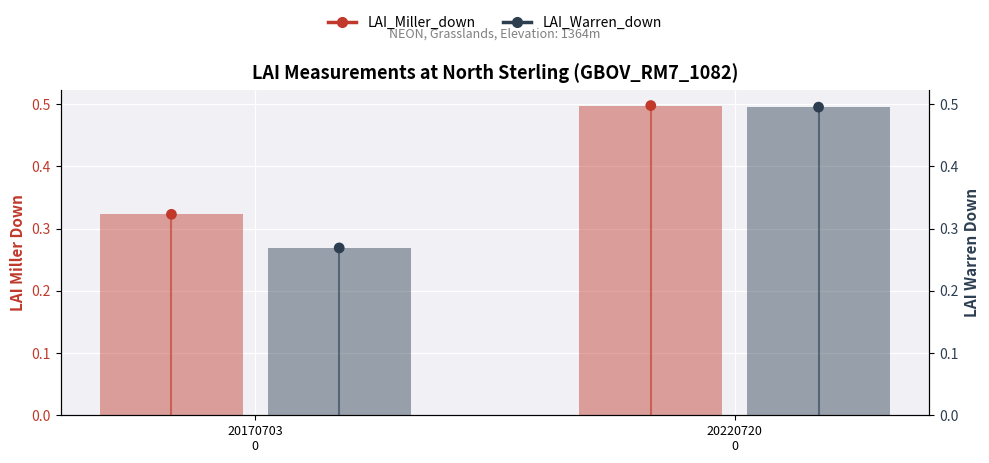

Which series reaches the minimum Y coordinate?

LAI_Warren_down